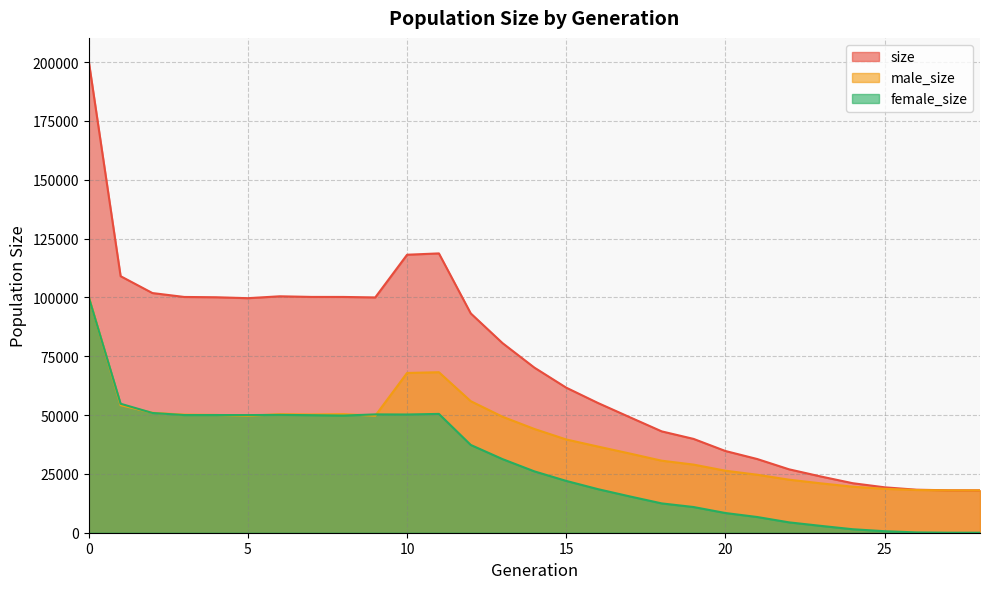

What is the average value of the female_size series?

29491